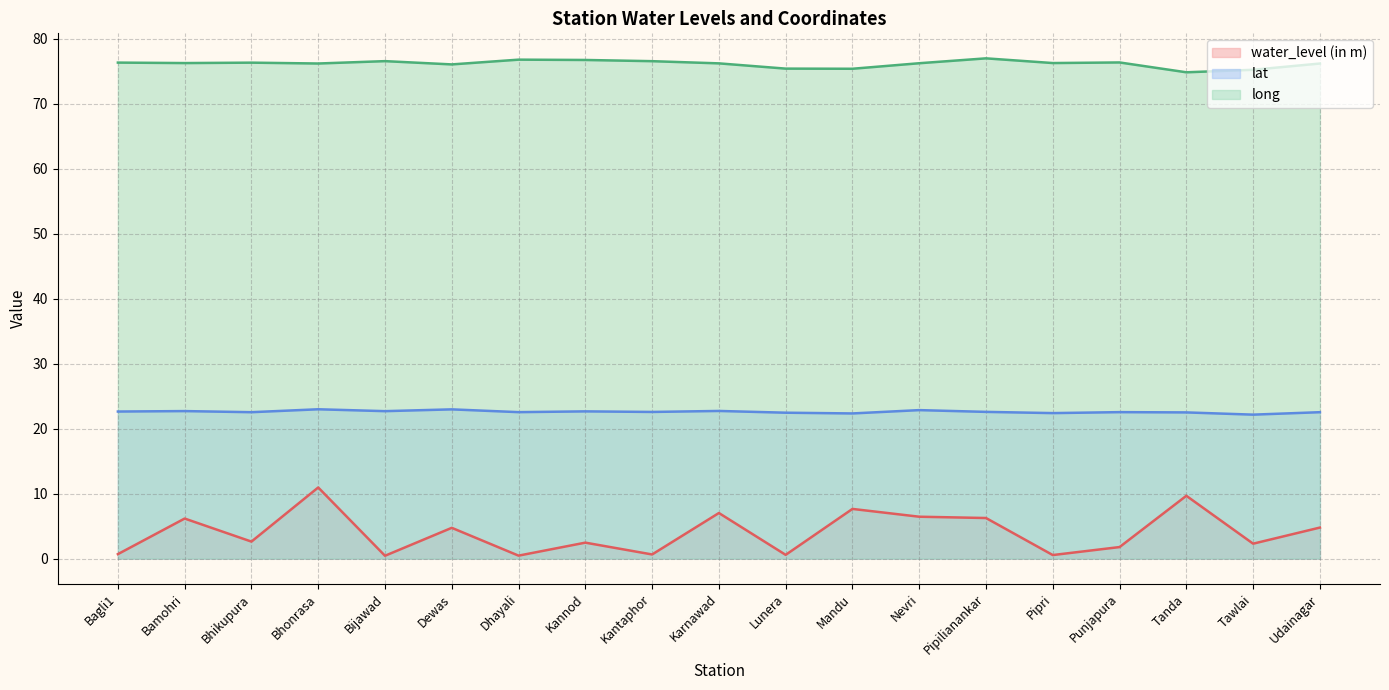

How many categories are shown in the chart?

19